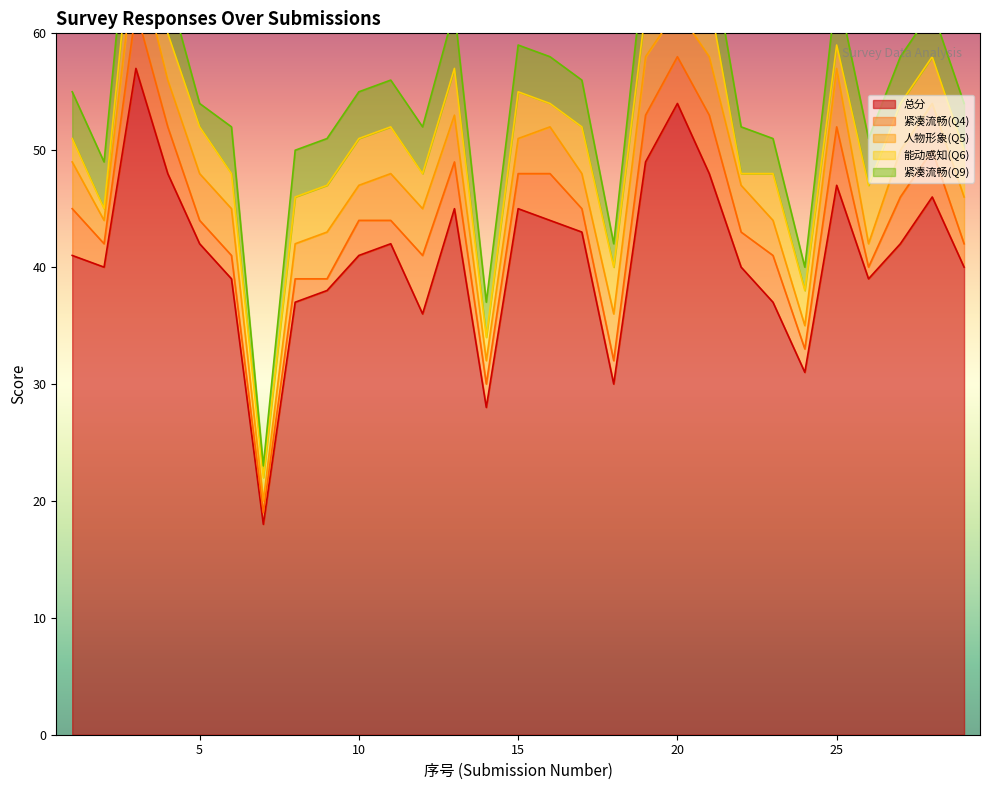

Between 5 and 25, which series saw the biggest shift?

总分